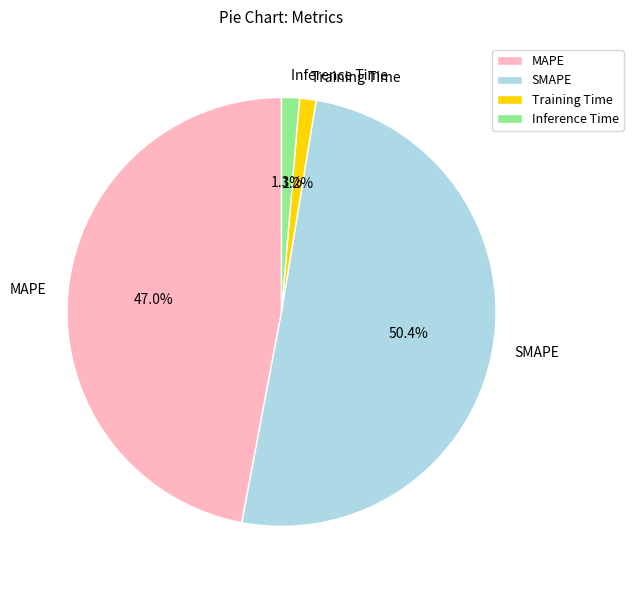

What is the largest slice in the pie chart?

SMAPE